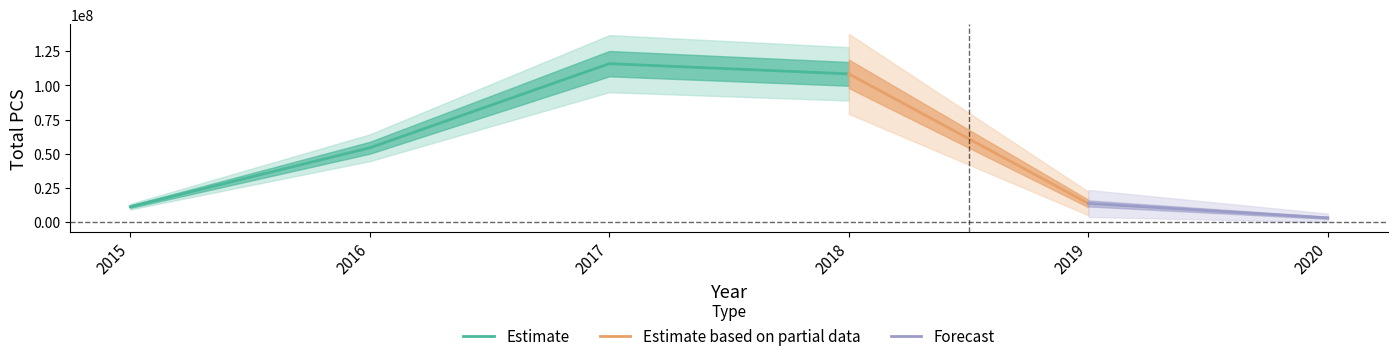

How many values are below 54384934?

3